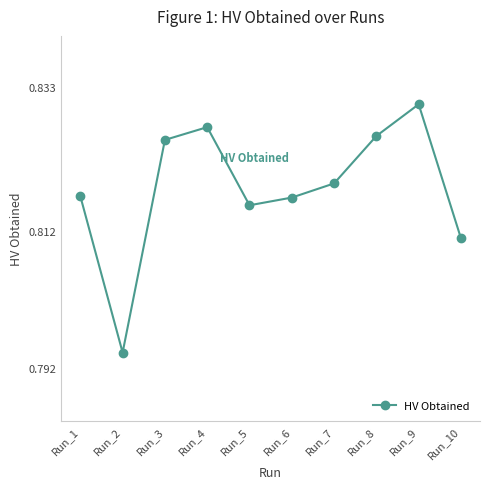

Which label corresponds to the smallest value in the chart?

Run_2